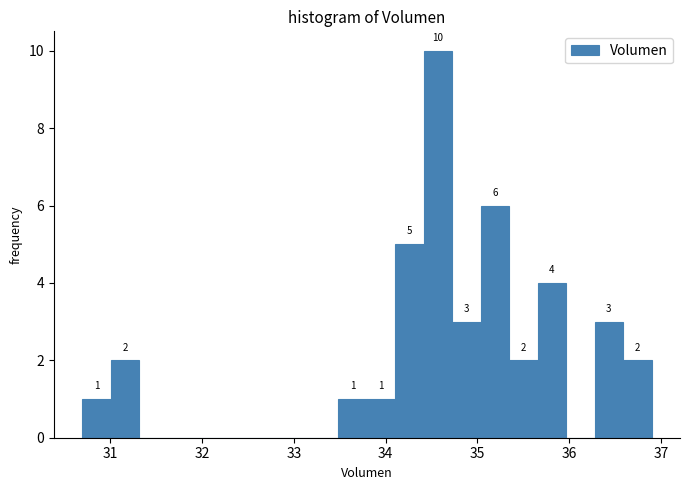

Read against the x-axis, roughly where is the centre of the tallest bar?

34.6